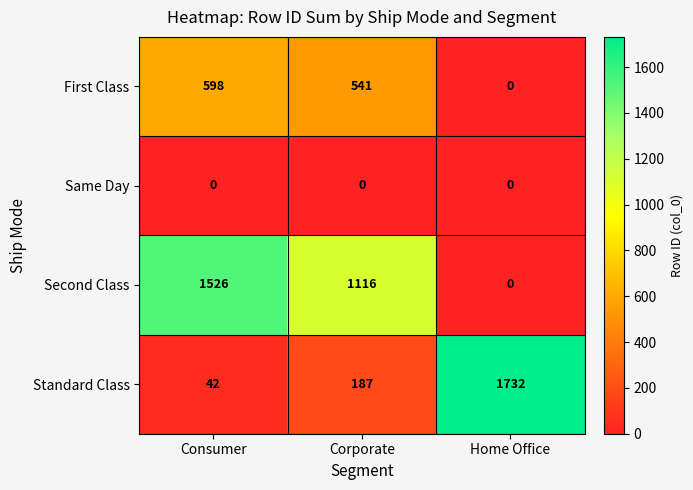

What is the spread (max minus min) of values at Corporate?

1116